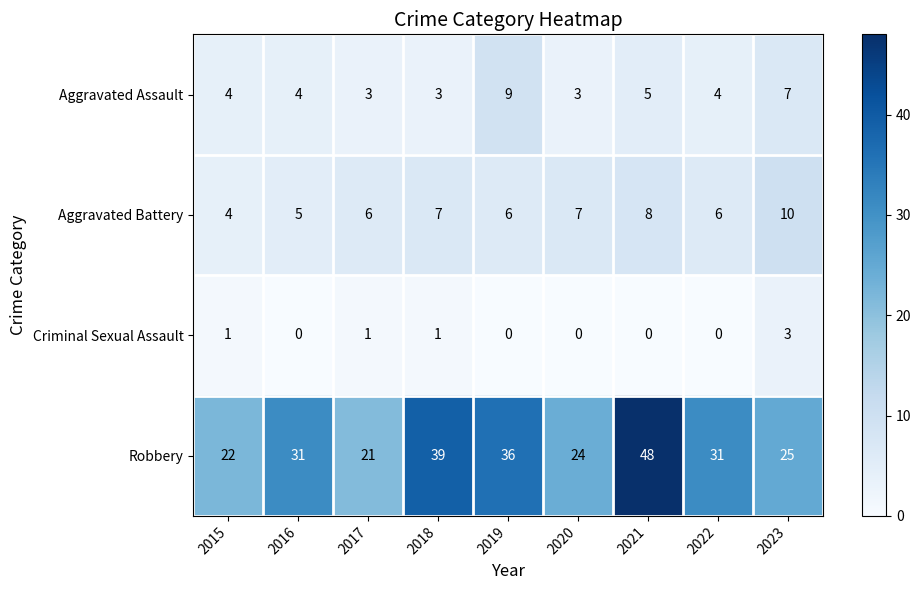

Where is Aggravated Assault nearest to the value 6?

2021